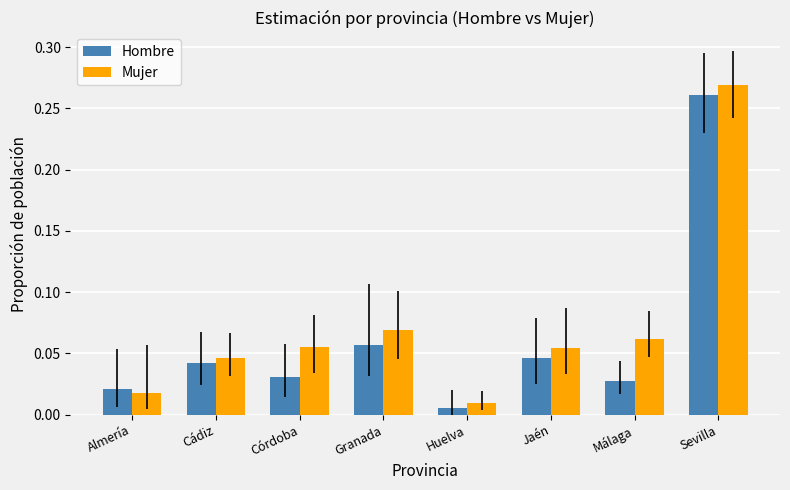

At which label is Hombre closest to 0?

Huelva